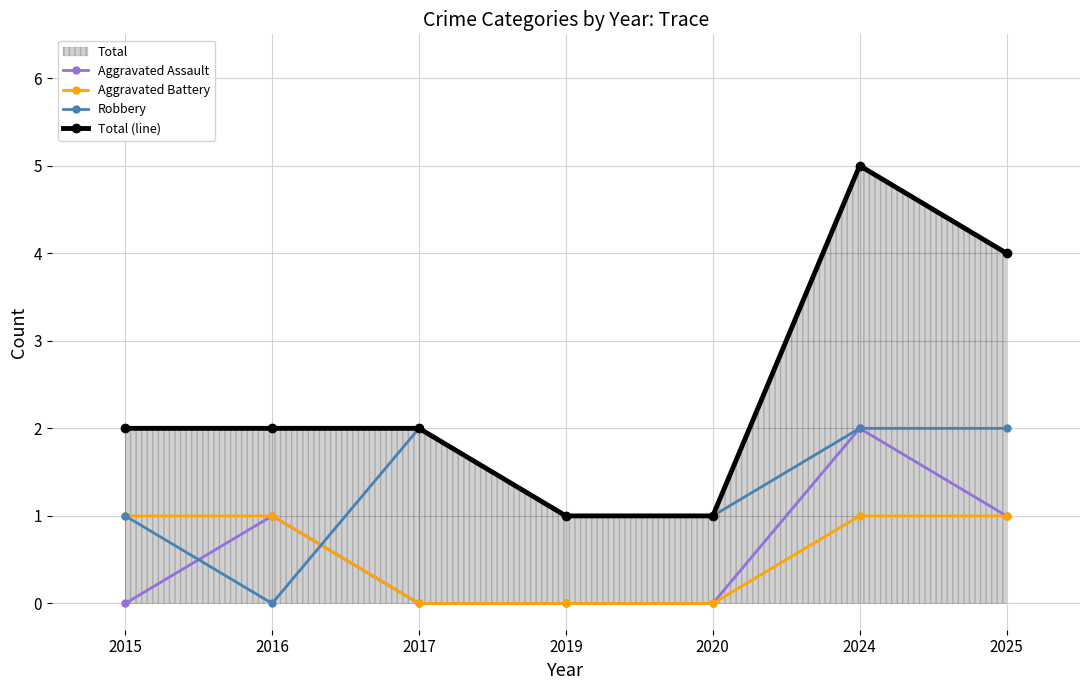

Does the chart display data point markers on the line(s)?

Yes